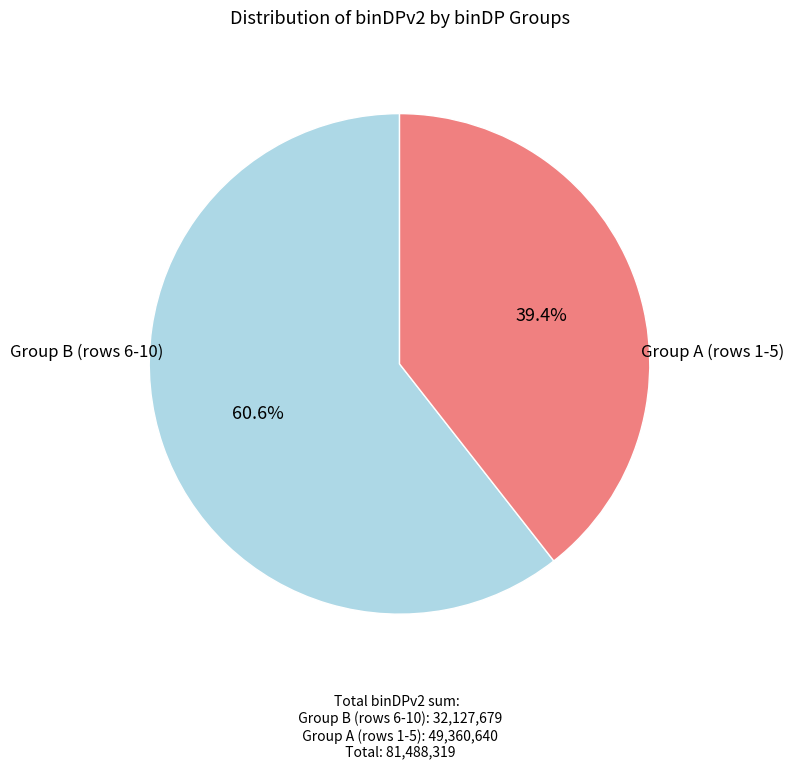

Is there a majority slice in this chart?

Yes